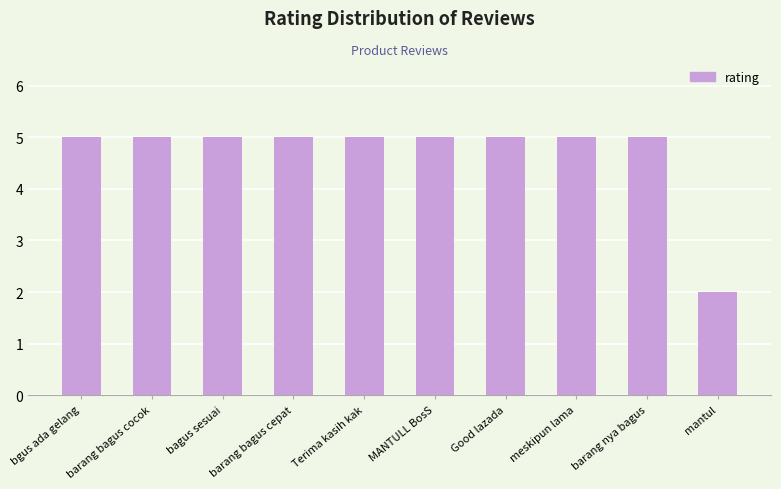

Reading left to right, transcribe all the data shown in this chart.

5	5	5	5	5	5	5	5	5	2